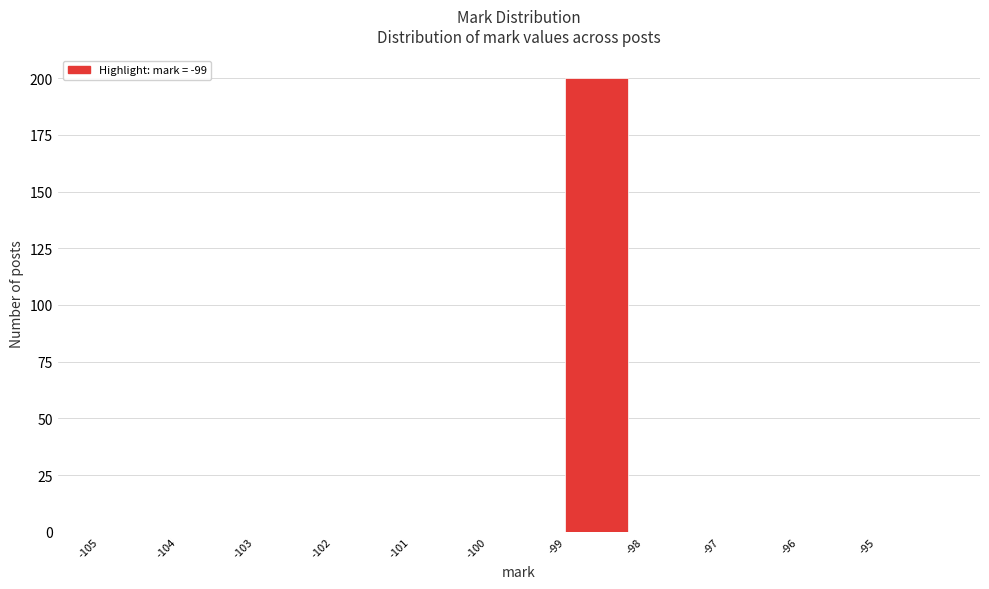

Reading left to right, list every bar in this chart as the range it spans on the x-axis followed by its height. The values are not printed on the chart, so give them approximately, as read against the axis.

-105 to -104: 0
-104 to -103: 0
-103 to -102: 0
-102 to -101: 0
-101 to -100: 0
-100 to -99: 0
-99 to -98: 200
-98 to -97: 0
-97 to -96: 0
-96 to -95: 0
-95 to -94: 0